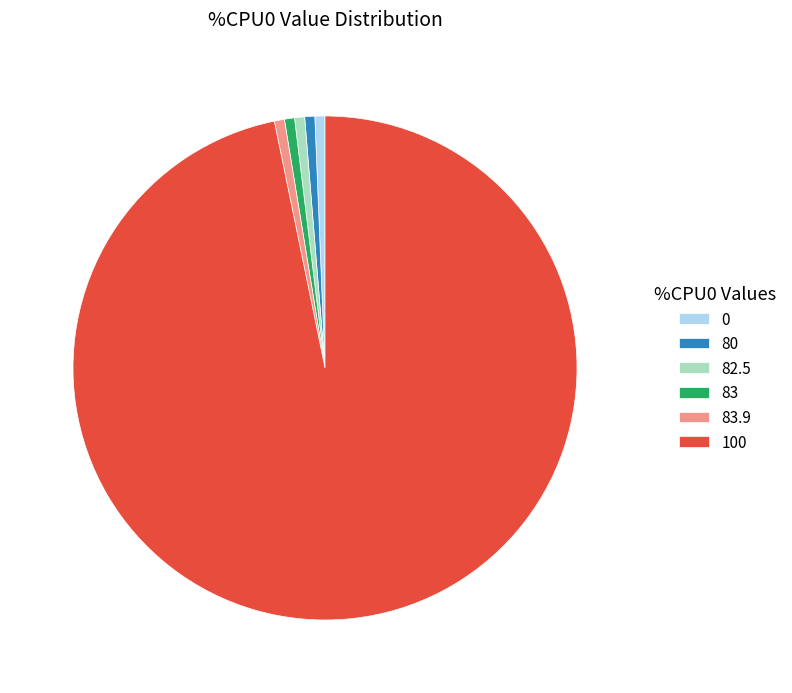

Is the sum of 82.5 and 80 greater than half?

No